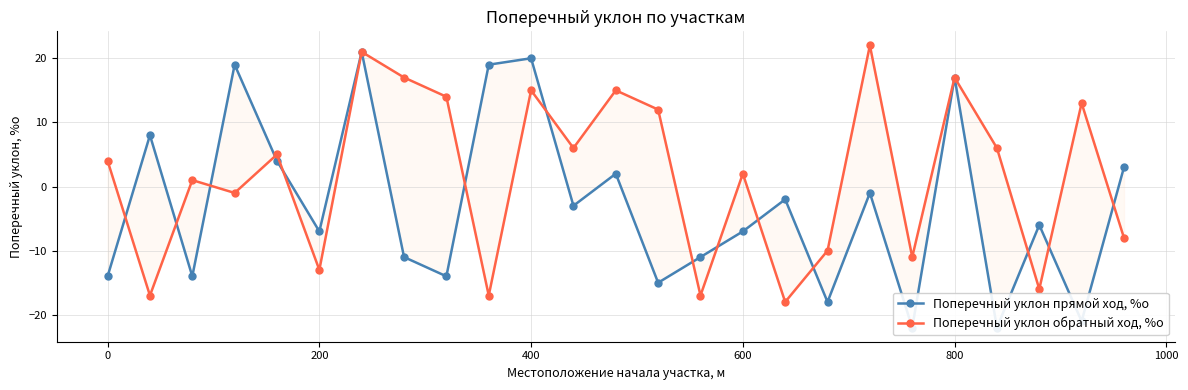

List the series in order of their peak value, lowest first.

Поперечный уклон прямой ход, %о, Поперечный уклон обратный ход, %о